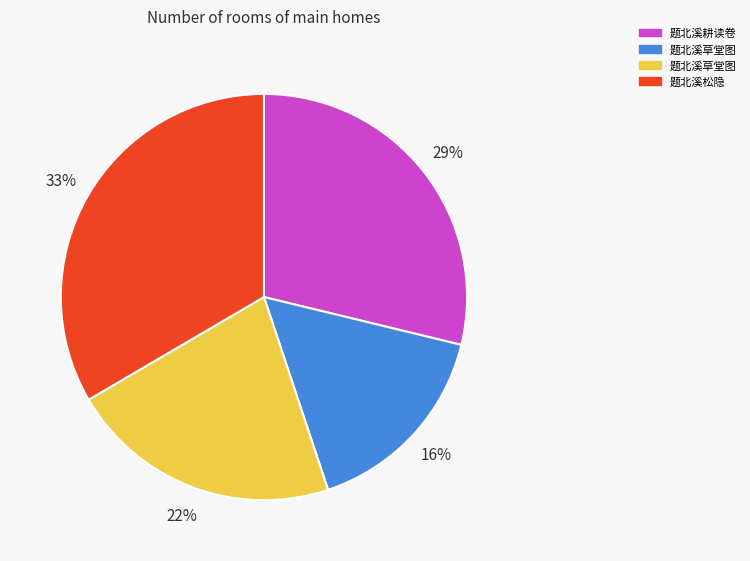

How many segments does this pie chart have?

4